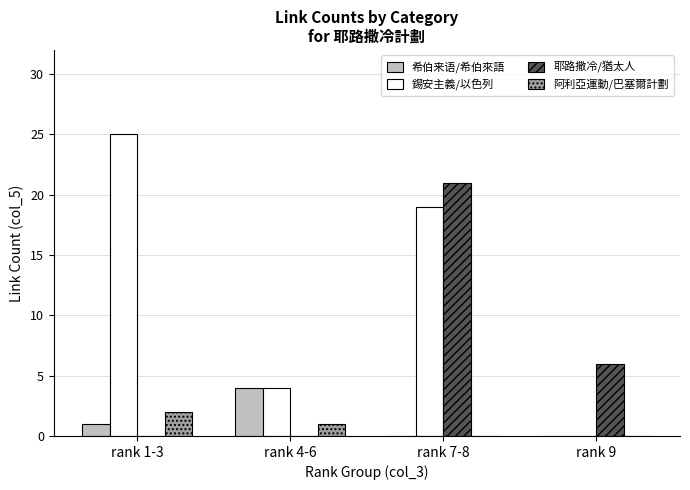

Which series changed the most between rank 4-6 and rank 7-8?

耶路撒冷/猶太人